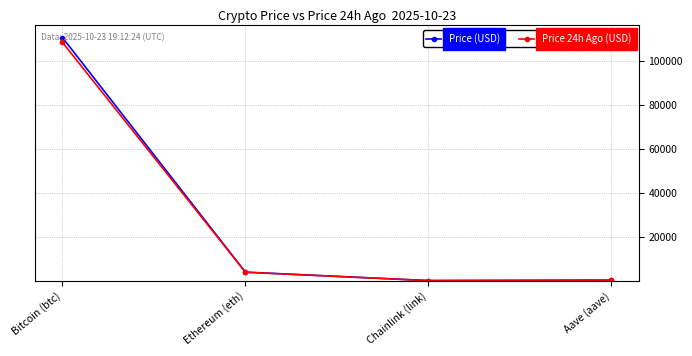

What value does the Price 24h Ago (USD) series have at Ethereum (eth)?

3820.1